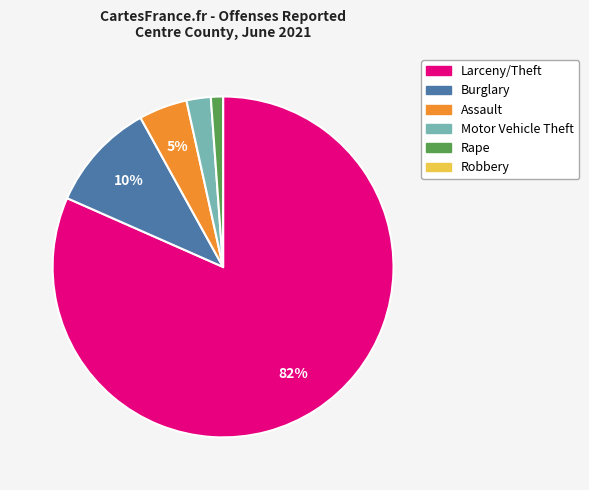

To the nearest percent, what is the average slice percentage?

17%